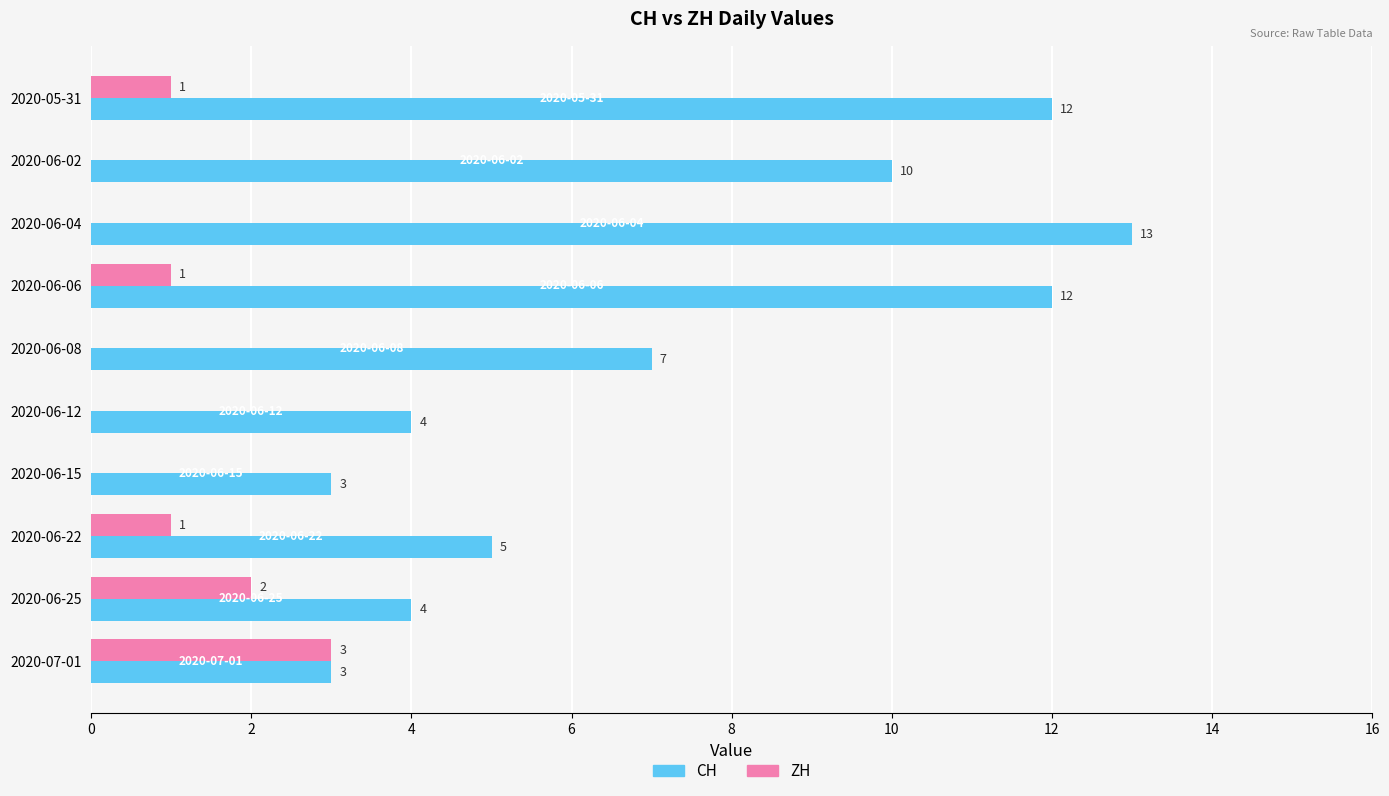

Read the CH value at 2020-06-12, to the nearest 5.

5